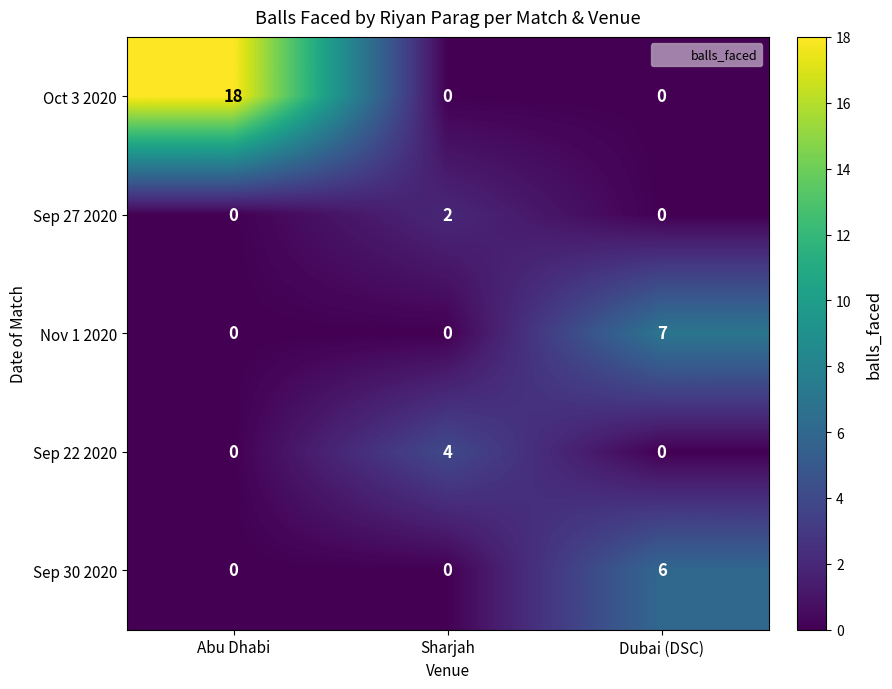

True or false: Sep 30 2020 has a value of 0 at Sharjah.

True